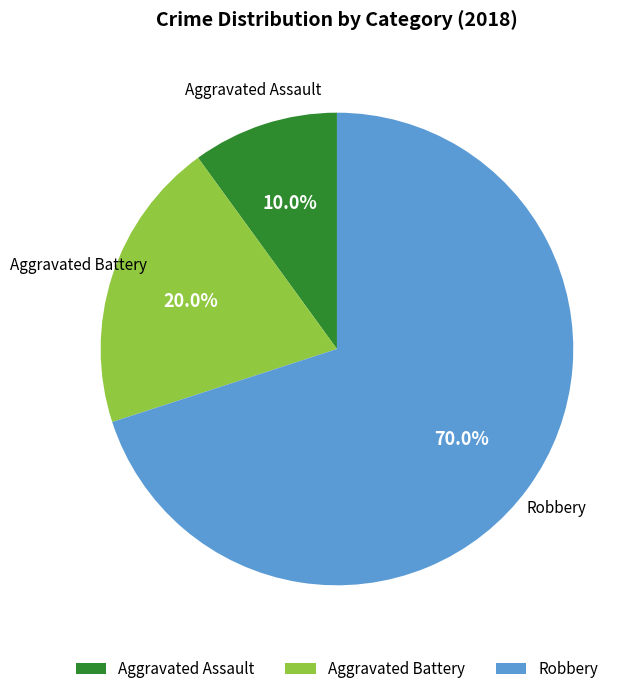

Rank the categories by value from highest to lowest.

Robbery, Aggravated Battery, Aggravated Assault